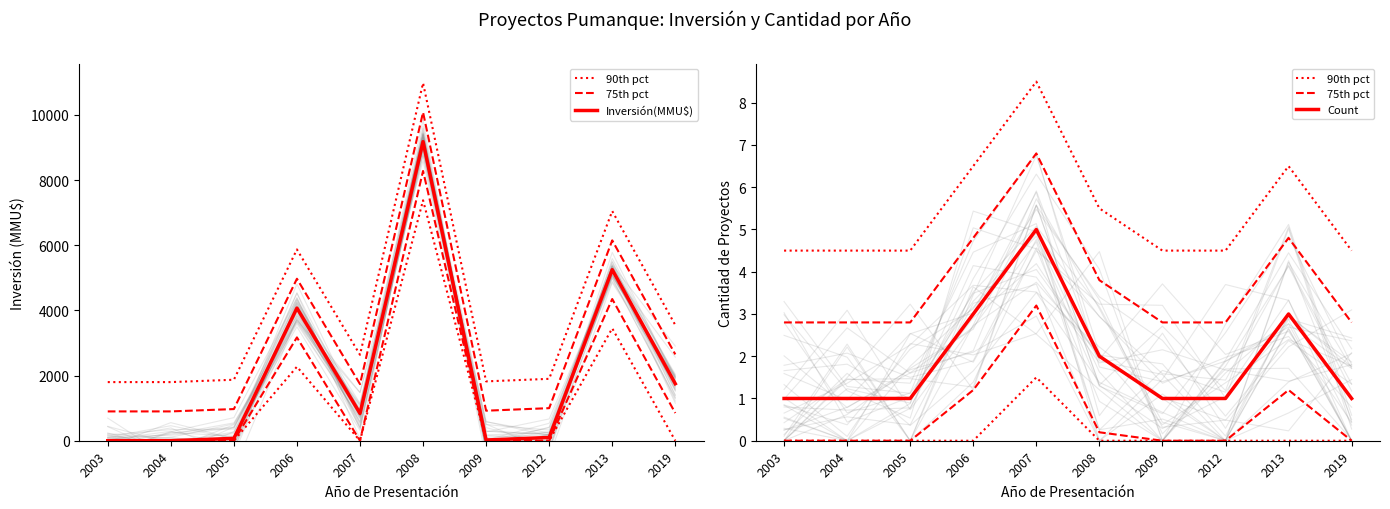

At which category does the chart reach its peak across all series?

2008